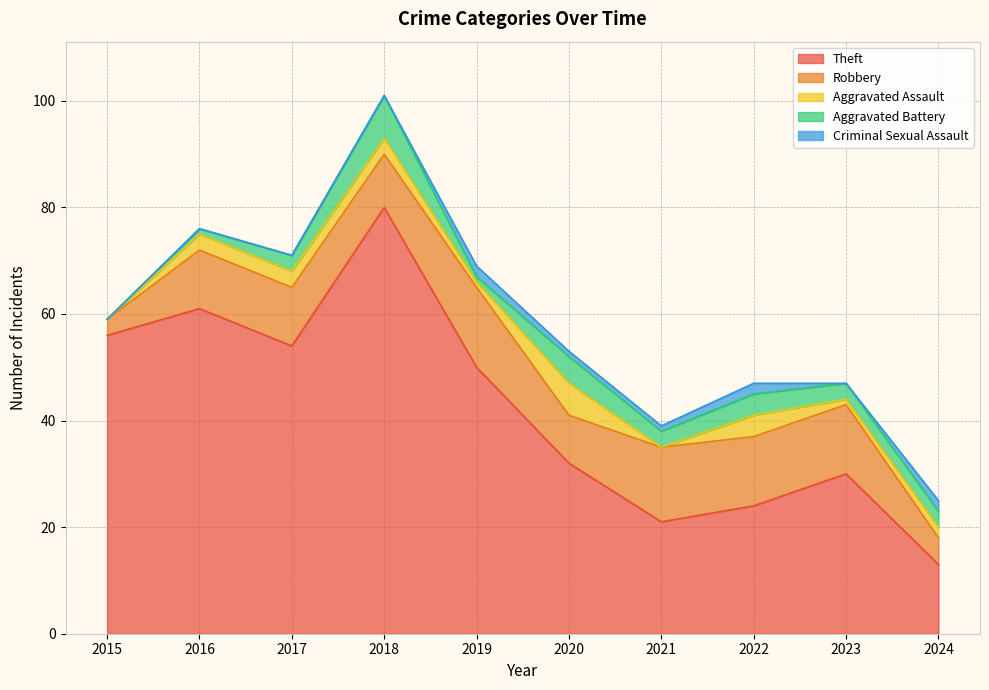

What is the value of the Robbery point at the 9th from the left?

13